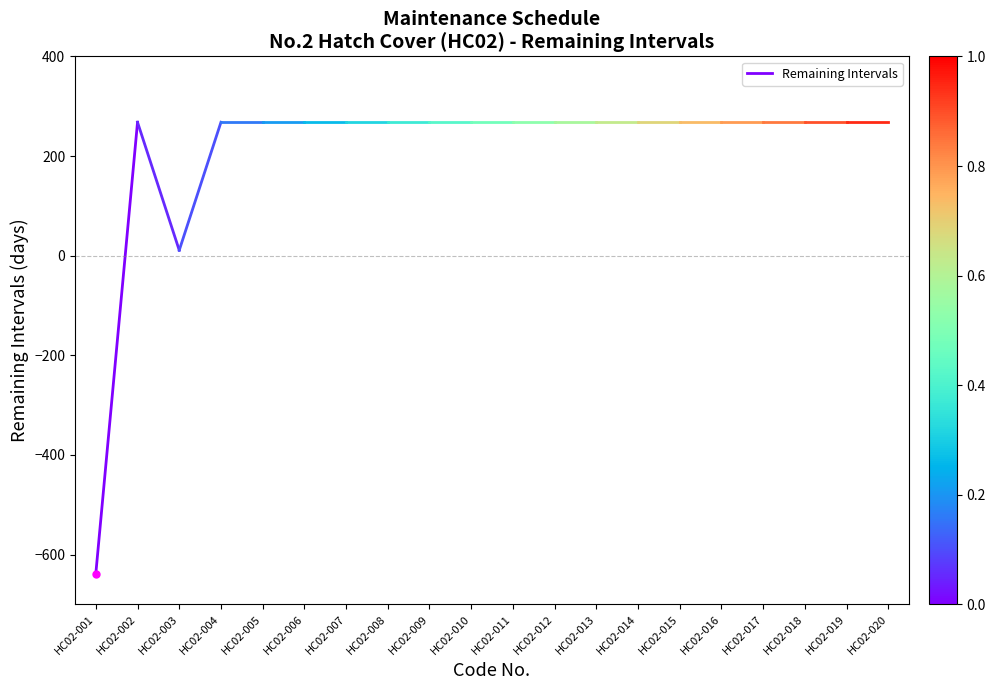

The value at HC02-002 is 60. True or false?

False